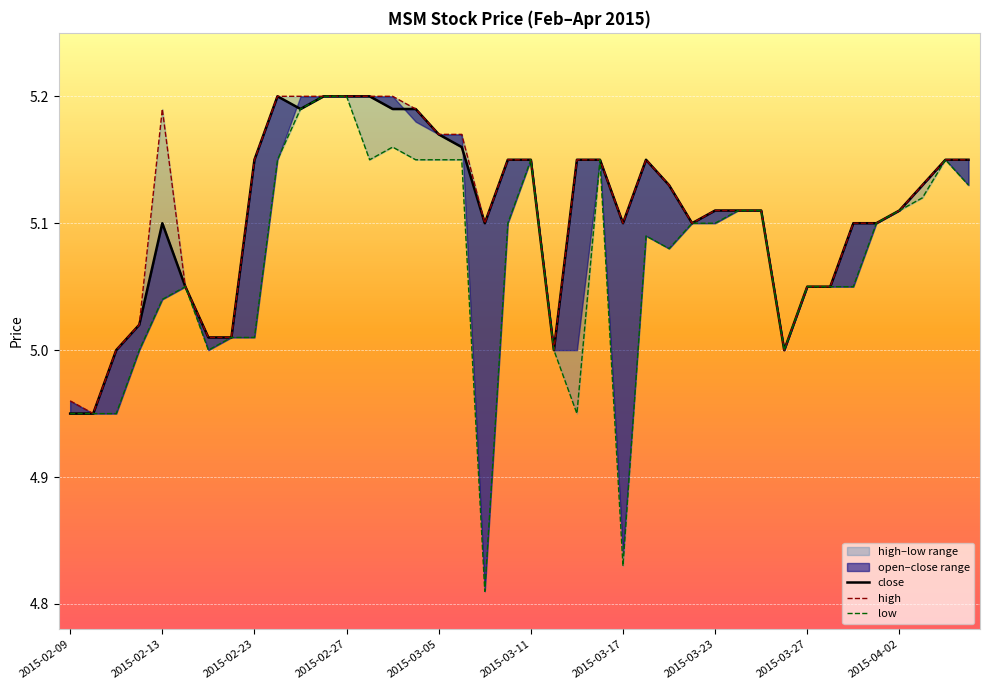

Reading left to right, what are all the values shown in this chart?

high: 2015-02-09=5.0	2015-02-10=5.0	2015-02-11=5.0	2015-02-12=5.0	2015-02-13=5.2	2015-02-16=5.0	2015-02-17=5.0	2015-02-18=5.0	2015-02-23=5.2	2015-02-24=5.2	2015-02-25=5.2	2015-02-26=5.2	2015-02-27=5.2	2015-03-02=5.2	2015-03-03=5.2	2015-03-04=5.2	2015-03-05=5.2	2015-03-06=5.2	2015-03-09=5.1	2015-03-10=5.2	2015-03-11=5.2	2015-03-12=5.0	2015-03-13=5.2	2015-03-16=5.2	2015-03-17=5.1	2015-03-18=5.2	2015-03-19=5.1	2015-03-20=5.1	2015-03-23=5.1	2015-03-24=5.1	2015-03-25=5.1	2015-03-26=5.0	2015-03-27=5.0	2015-03-30=5.0	2015-03-31=5.1	2015-04-01=5.1	2015-04-02=5.1	2015-04-03=5.1	2015-04-06=5.2	2015-04-07=5.2
low: 2015-02-09=5.0	2015-02-10=5.0	2015-02-11=5.0	2015-02-12=5.0	2015-02-13=5.0	2015-02-16=5.0	2015-02-17=5.0	2015-02-18=5.0	2015-02-23=5.0	2015-02-24=5.2	2015-02-25=5.2	2015-02-26=5.2	2015-02-27=5.2	2015-03-02=5.2	2015-03-03=5.2	2015-03-04=5.2	2015-03-05=5.2	2015-03-06=5.2	2015-03-09=4.8	2015-03-10=5.1	2015-03-11=5.2	2015-03-12=5.0	2015-03-13=5.0	2015-03-16=5.2	2015-03-17=4.8	2015-03-18=5.1	2015-03-19=5.1	2015-03-20=5.1	2015-03-23=5.1	2015-03-24=5.1	2015-03-25=5.1	2015-03-26=5.0	2015-03-27=5.0	2015-03-30=5.0	2015-03-31=5.0	2015-04-01=5.1	2015-04-02=5.1	2015-04-03=5.1	2015-04-06=5.2	2015-04-07=5.1
close: 2015-02-09=5.0	2015-02-10=5.0	2015-02-11=5.0	2015-02-12=5.0	2015-02-13=5.1	2015-02-16=5.0	2015-02-17=5.0	2015-02-18=5.0	2015-02-23=5.2	2015-02-24=5.2	2015-02-25=5.2	2015-02-26=5.2	2015-02-27=5.2	2015-03-02=5.2	2015-03-03=5.2	2015-03-04=5.2	2015-03-05=5.2	2015-03-06=5.2	2015-03-09=5.1	2015-03-10=5.2	2015-03-11=5.2	2015-03-12=5.0	2015-03-13=5.2	2015-03-16=5.2	2015-03-17=5.1	2015-03-18=5.2	2015-03-19=5.1	2015-03-20=5.1	2015-03-23=5.1	2015-03-24=5.1	2015-03-25=5.1	2015-03-26=5.0	2015-03-27=5.0	2015-03-30=5.0	2015-03-31=5.1	2015-04-01=5.1	2015-04-02=5.1	2015-04-03=5.1	2015-04-06=5.2	2015-04-07=5.2